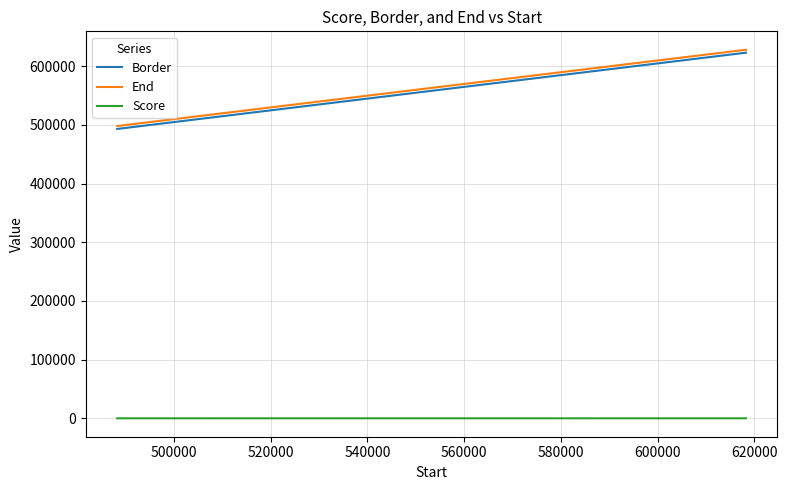

What is the maximum value shown in the chart?

628251.0